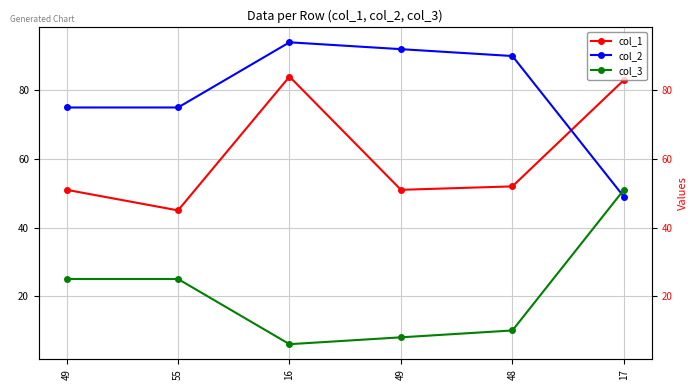

How many distinct data groups are displayed?

3